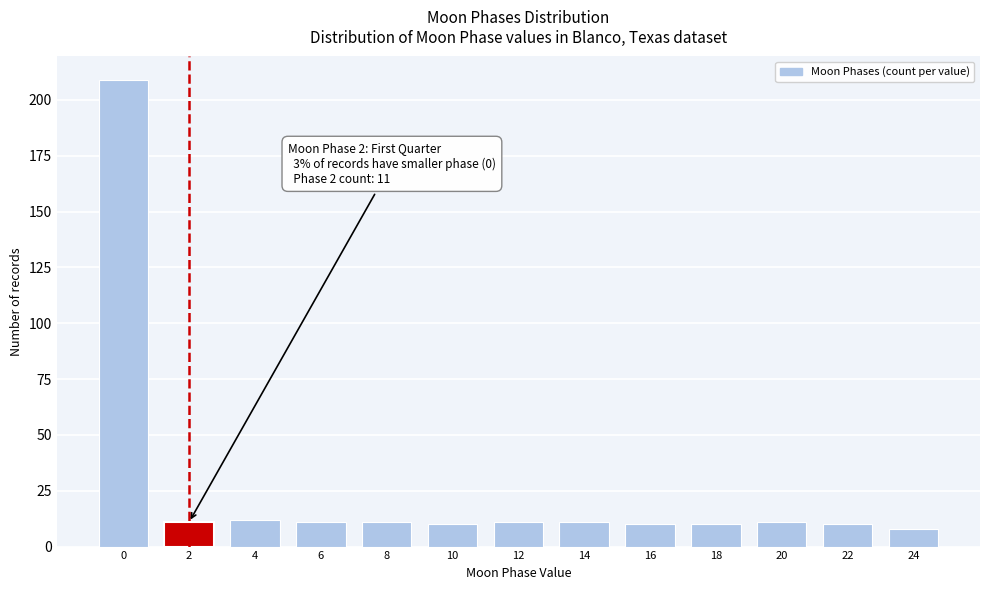

Reading right to left, transcribe all the data shown in this chart.

24=8	22=10	20=11	18=10	16=10	14=11	12=11	10=10	8=11	6=11	4=12	2=11	0=209